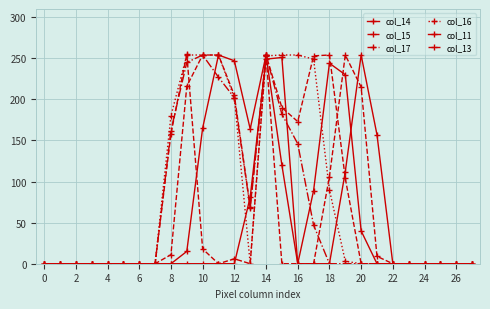

How many distinct data groups are displayed?

6